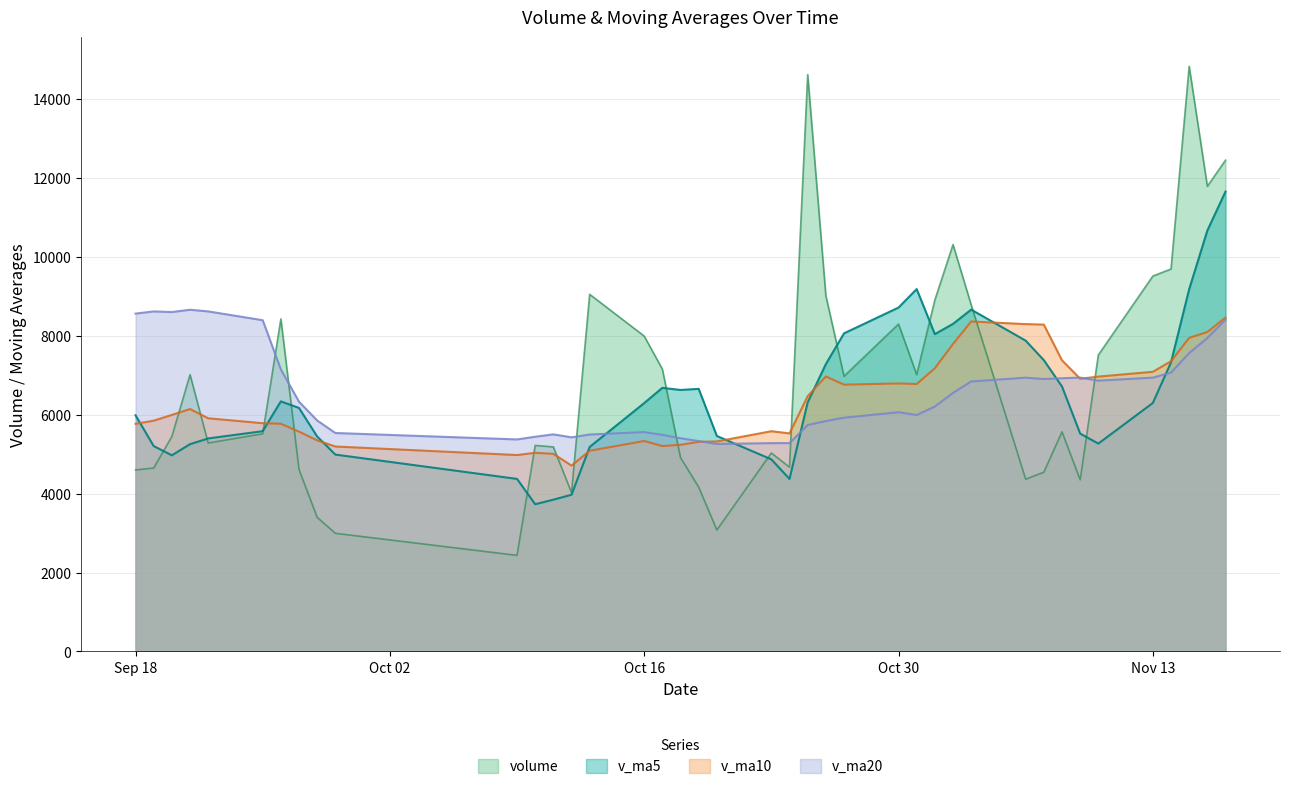

What is the difference between the v_ma5 values at 2017-11-15 and 2017-09-26?

2841.1